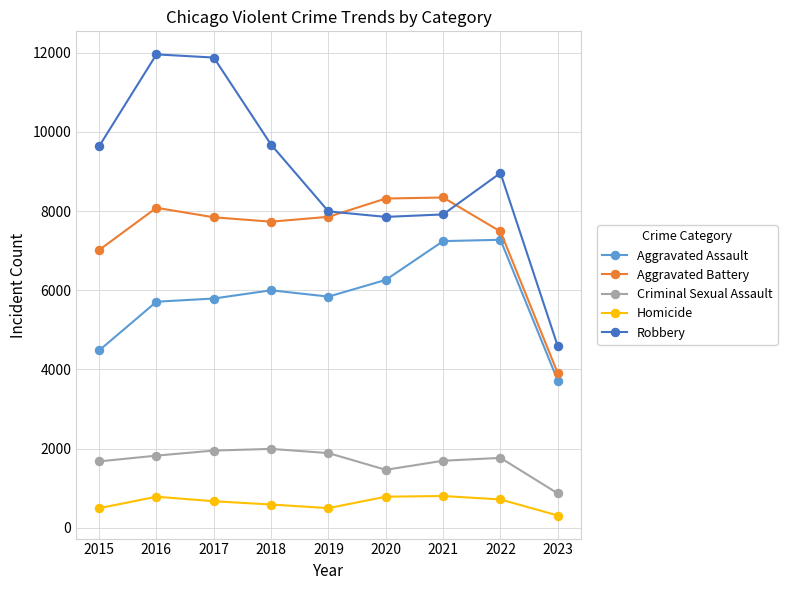

Is it true that Homicide equals 238 at 2021?

False